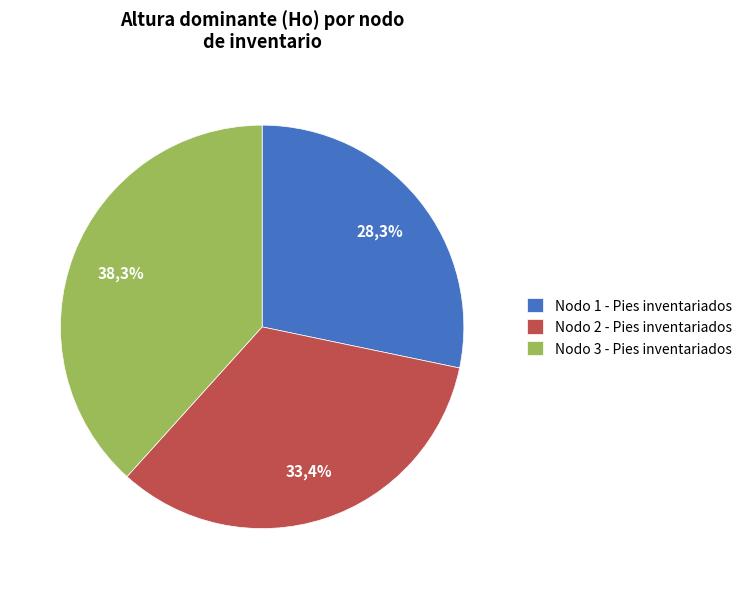

Rank the categories by value from highest to lowest.

Nodo 3 - Pies inventariados, Nodo 2 - Pies inventariados, Nodo 1 - Pies inventariados